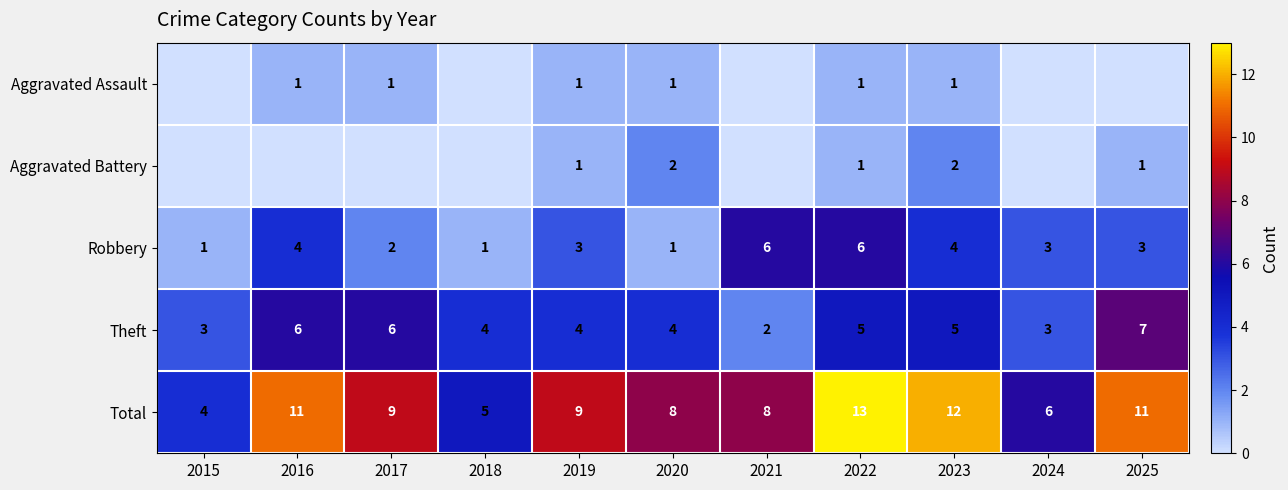

At which category does the chart reach its minimum across all series?

2015